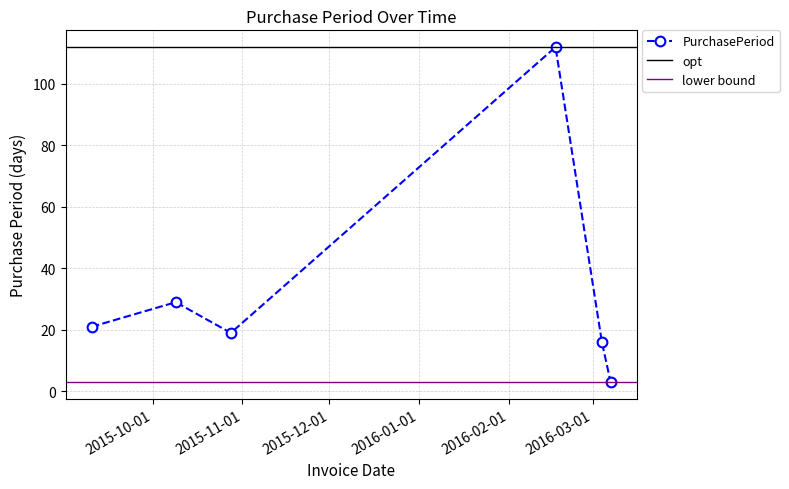

Where does the data first go above 21?

2015-10-09